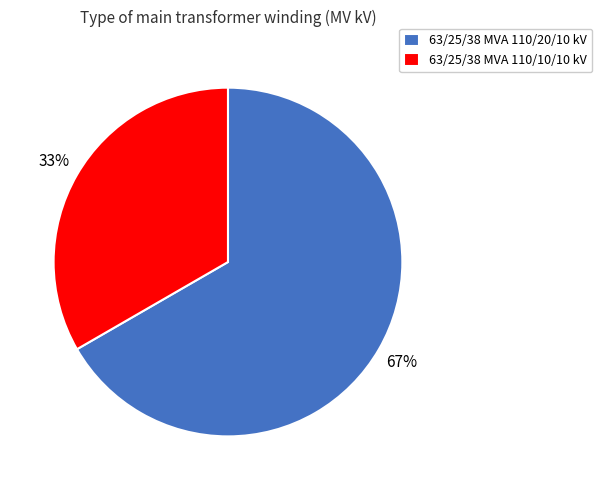

What percentage is the 63/25/38 MVA 110/20/10 kV slice, to the nearest percent?

67%